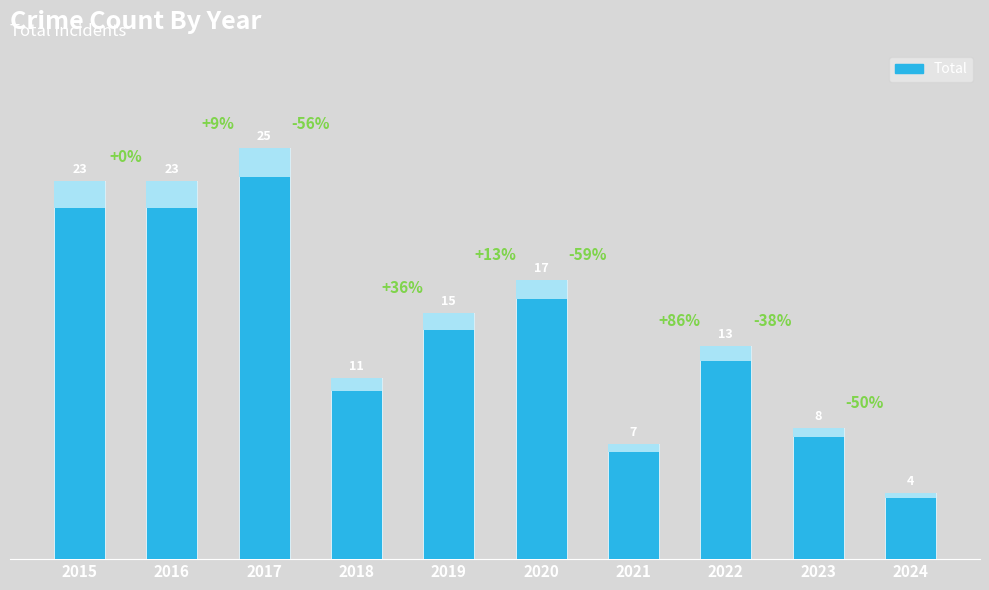

Rank the categories by value from highest to lowest.

2017, 2015, 2016, 2020, 2019, 2022, 2018, 2023, 2021, 2024